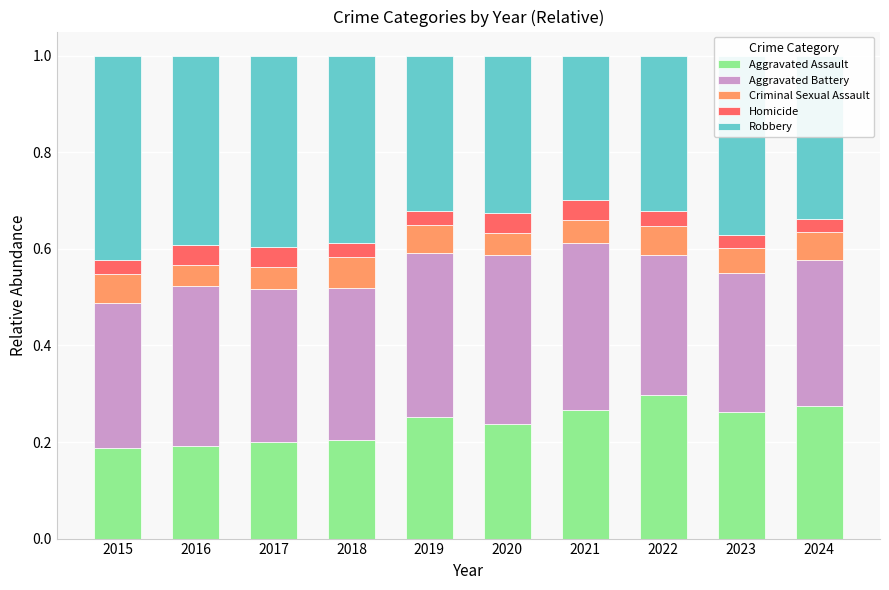

At which label does Aggravated Assault reach its peak?

2022